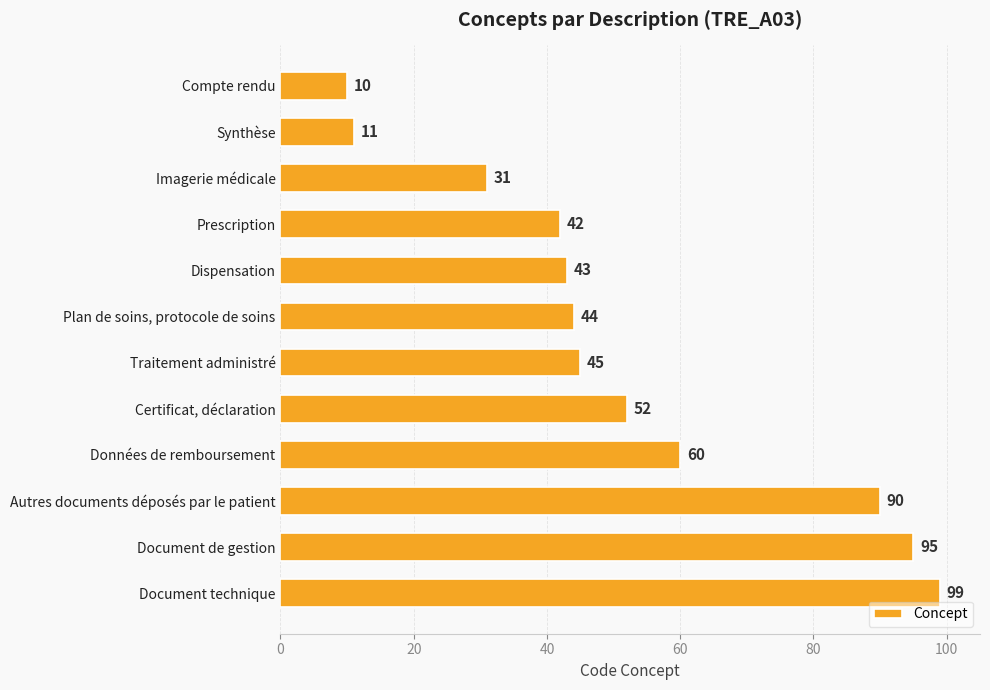

What is the difference between the maximum and minimum values?

89